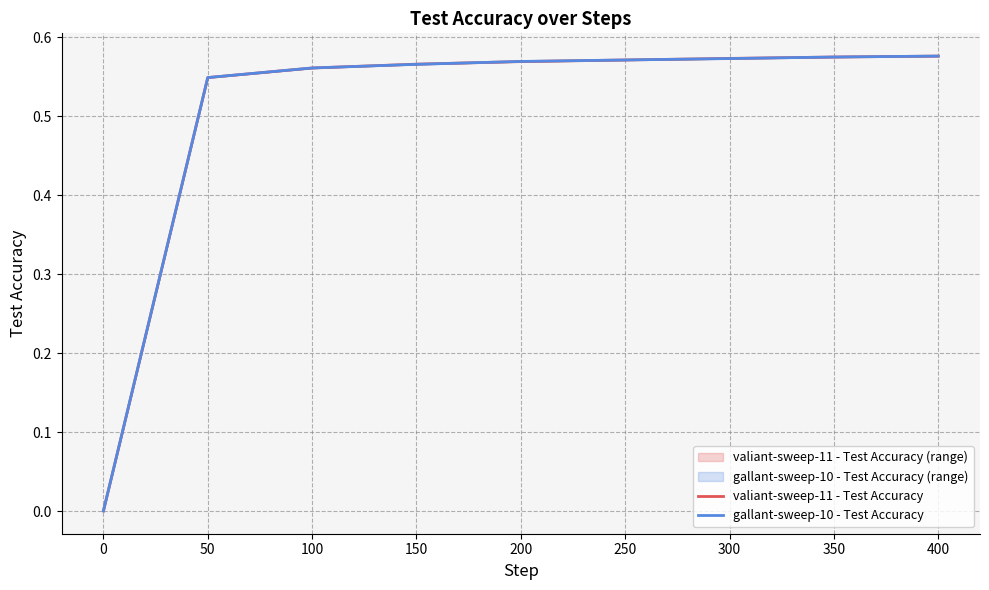

Rank the series by their maximum value, from highest to lowest.

gallant-sweep-10 - Test Accuracy, valiant-sweep-11 - Test Accuracy